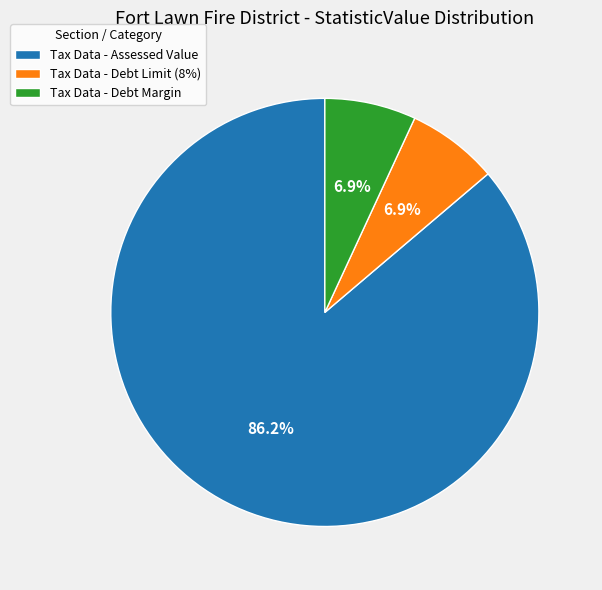

Approximately how many times larger is the value at Tax Data - Debt Margin compared to Tax Data - Debt Limit (8%)?

1.0